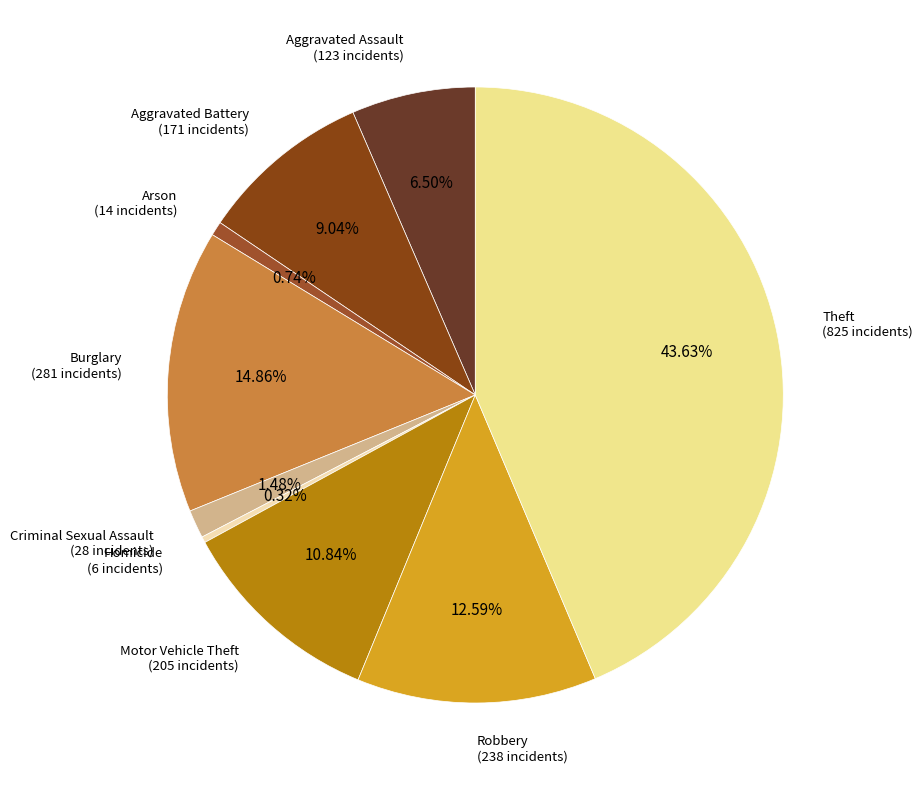

How many segments does this pie chart have?

9